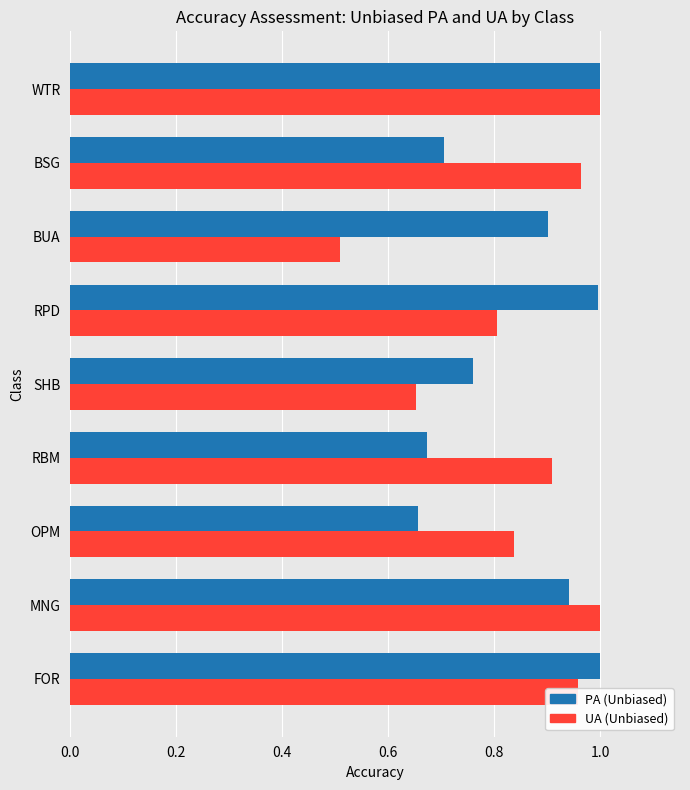

True or false: PA (Unbiased) has a value of 1.5 at FOR.

False